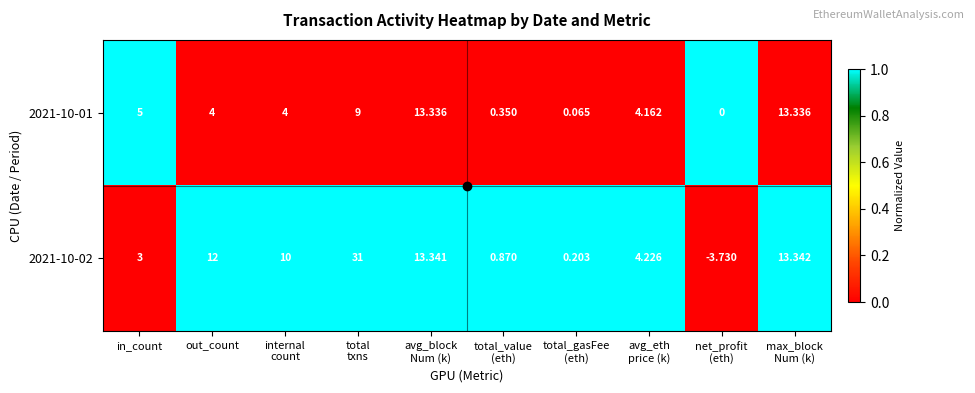

Where is 2021-10-01 nearest to the value 6?

in_count